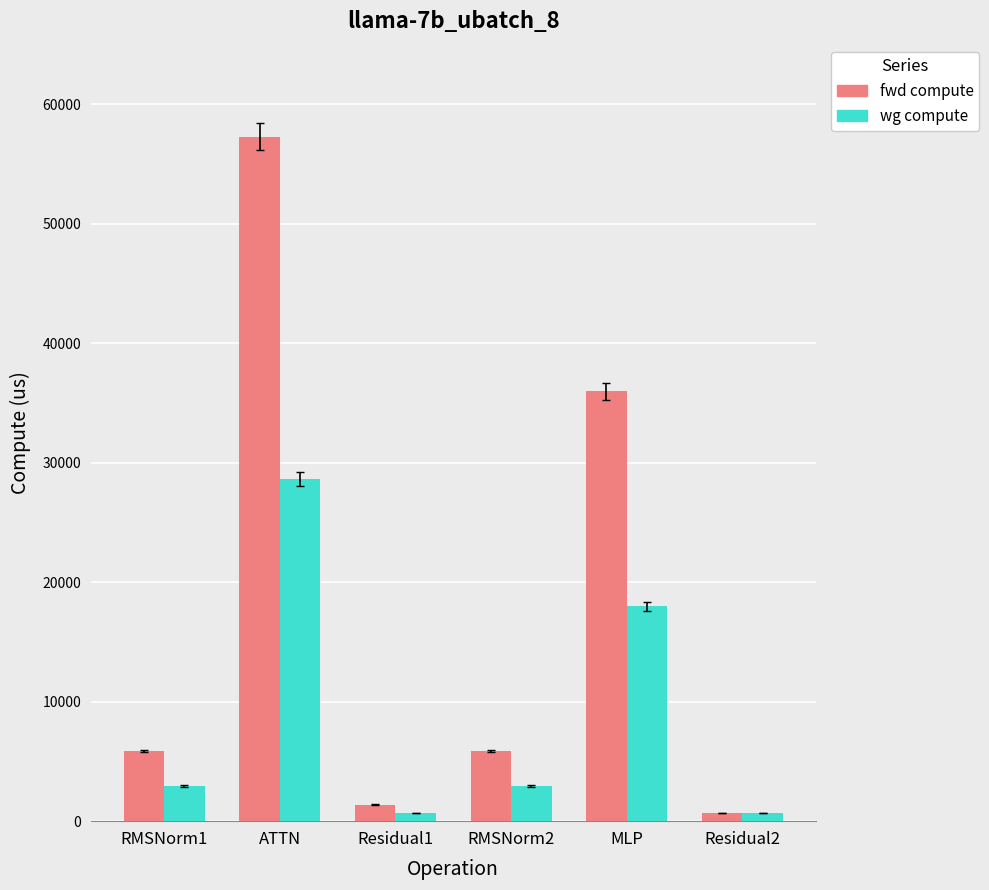

What is the value of the fwd compute bar at the 2nd from the left?

57292.0